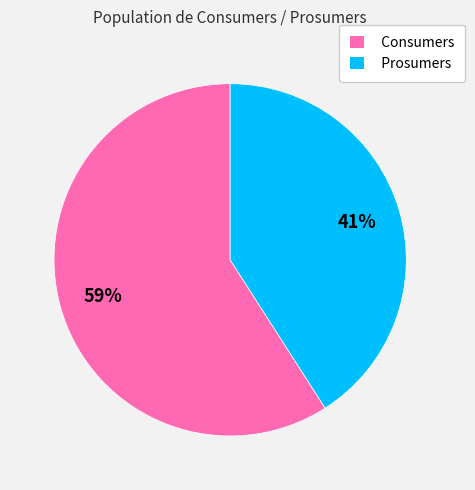

What is the ratio of the value at Prosumers to the value at Consumers?

0.7